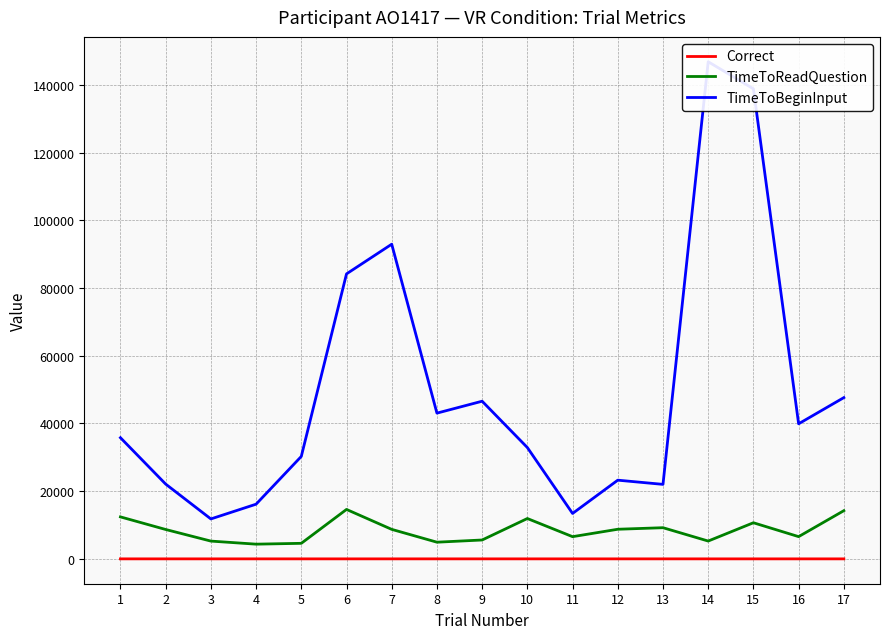

Which category has the lowest value in the TimeToBeginInput series?

3